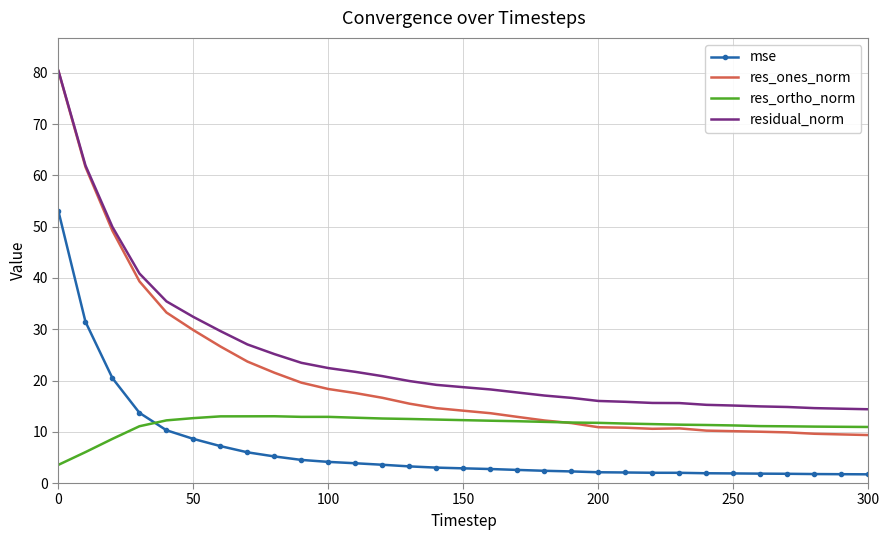

True or false: res_ones_norm and mse intersect in this chart.

False